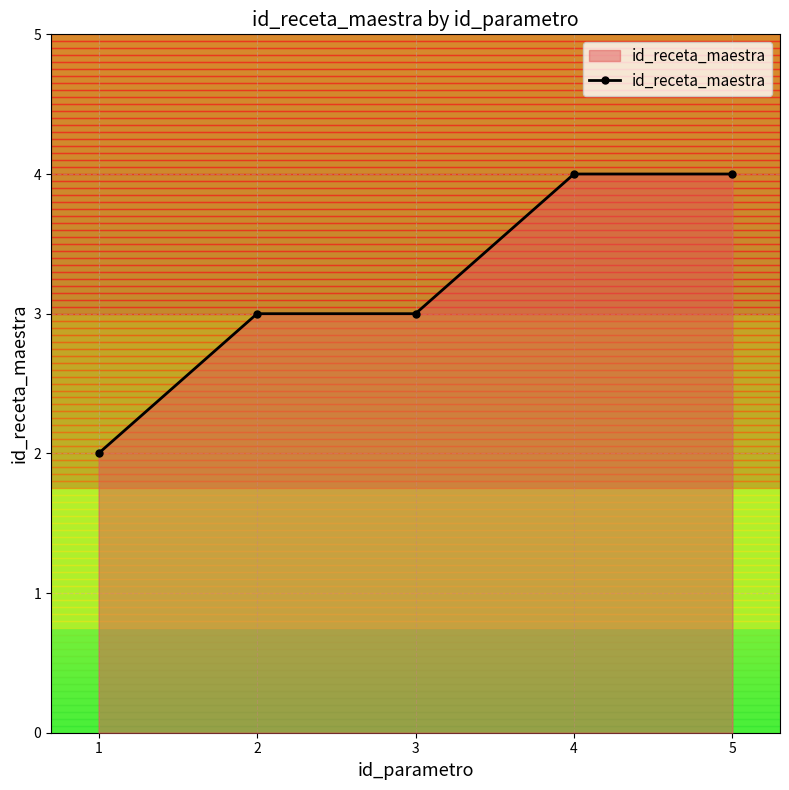

What is the value of the 3rd point from the left?

3